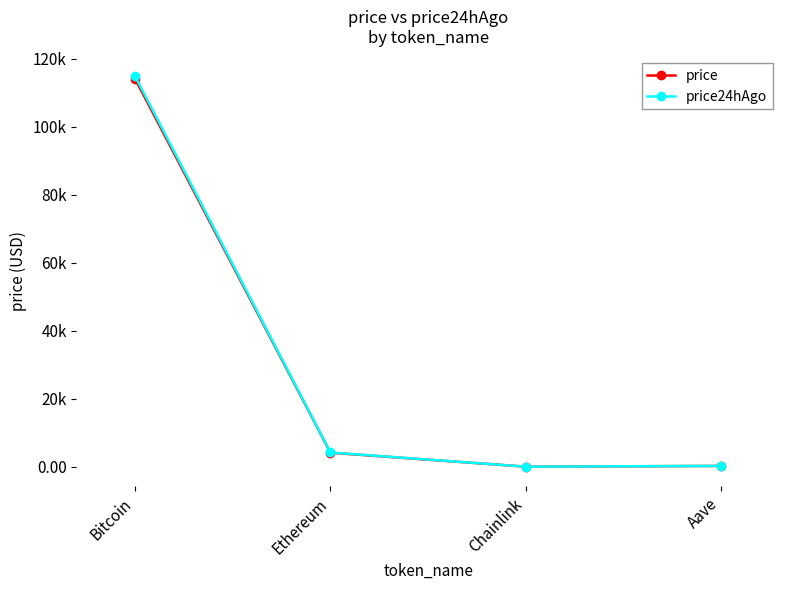

The value of price24hAgo at Aave is 389.1. True or false?

False